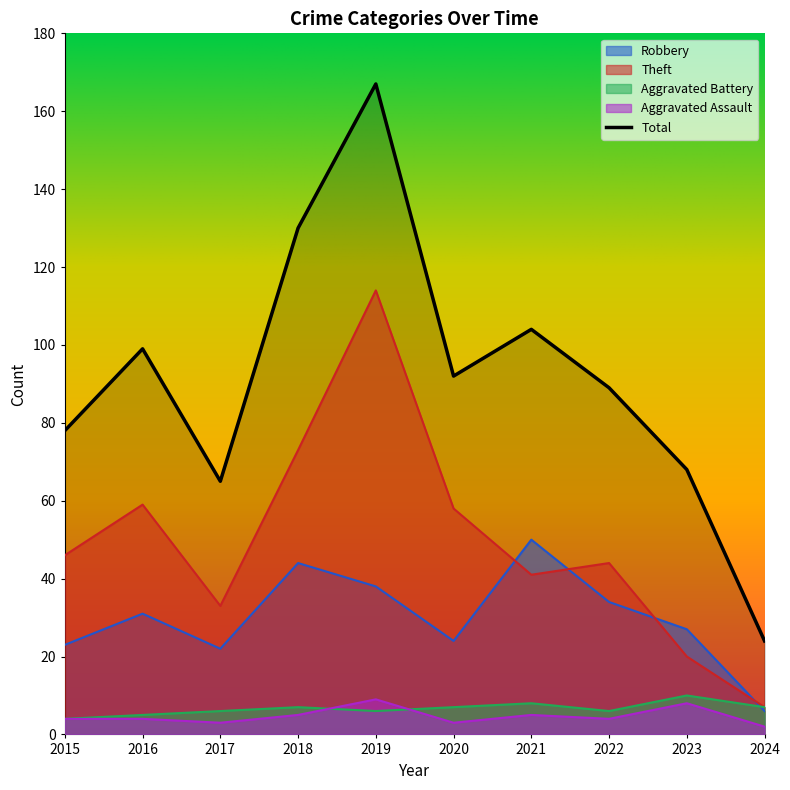

Reading left to right, list all the values displayed in this chart.

Aggravated Assault: 4	4	3	5	9	3	5	4	8	2
Aggravated Battery: 4	5	6	7	6	7	8	6	10	7
Robbery: 23	31	22	44	38	24	50	34	27	6
Theft: 46	59	33	73	114	58	41	44	20	7
Total: 78	99	65	130	167	92	104	89	68	24